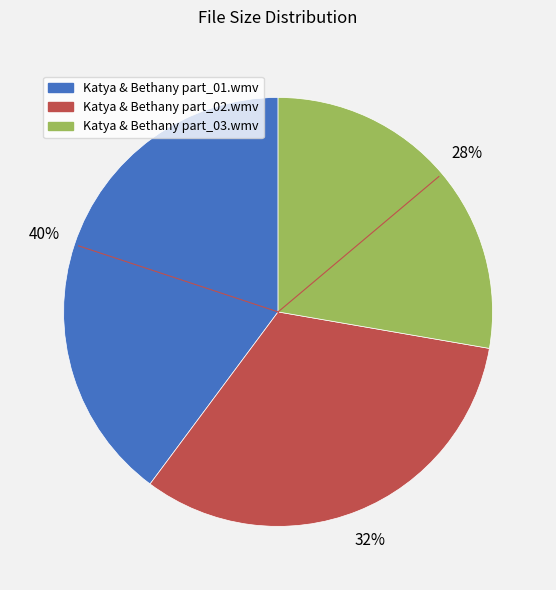

True or false: Katya & Bethany part_01.wmv accounts for 40% of the total.

True